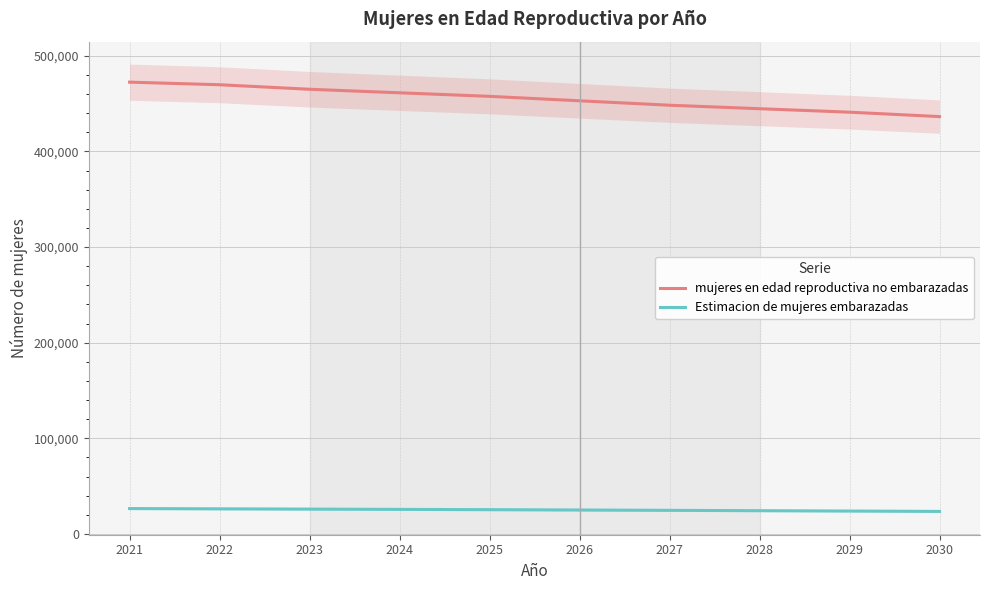

What is the maximum value shown in the chart?

472454.9